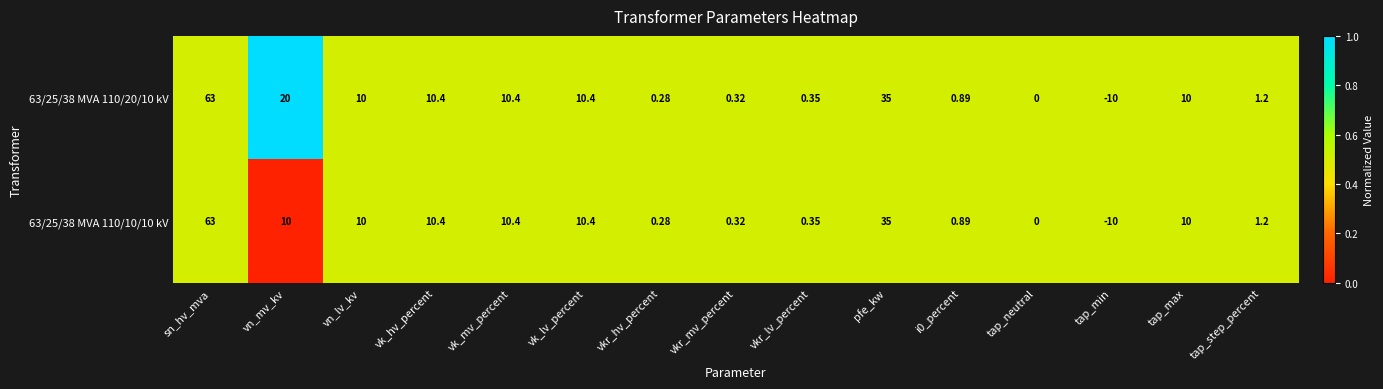

Where is 63/25/38 MVA 110/20/10 kV nearest to the value 26?

vn_mv_kv